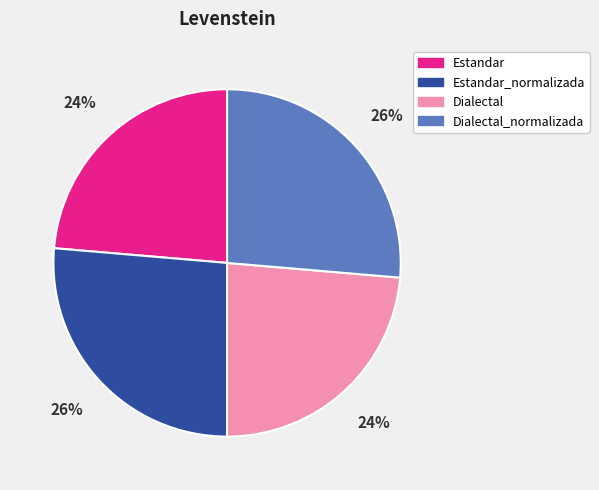

Is there any slice that represents more than half of the pie?

No